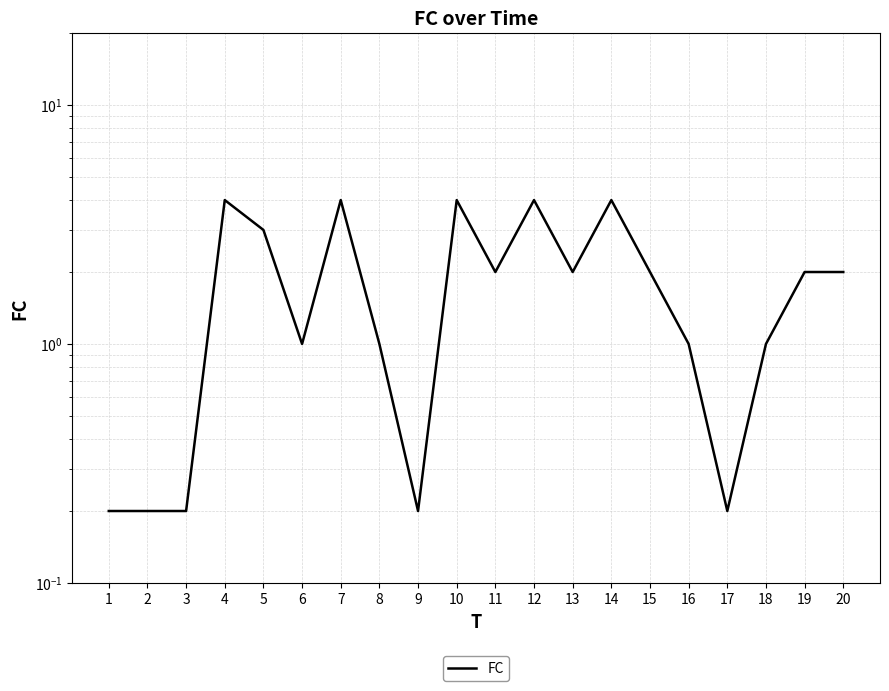

What is the value of the 12th point from the left?

4.0